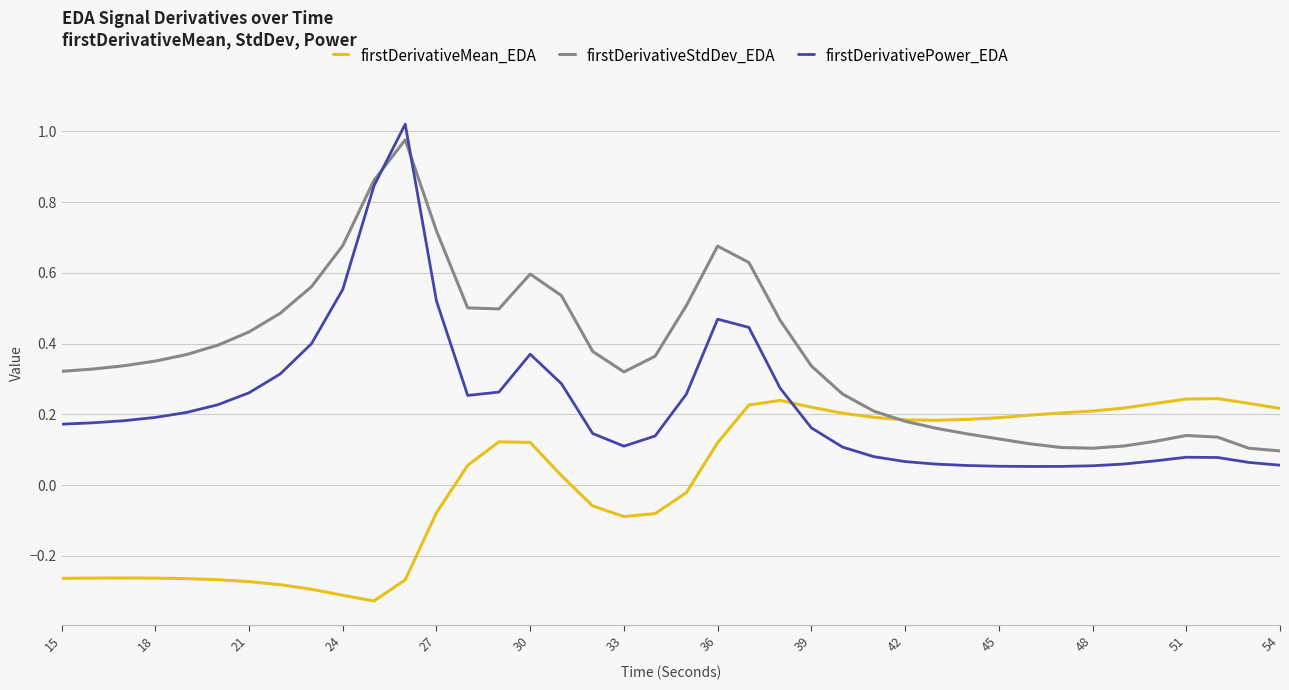

Which series ends up on top after the final intersection of firstDerivativePower_EDA and firstDerivativeStdDev_EDA?

firstDerivativeStdDev_EDA